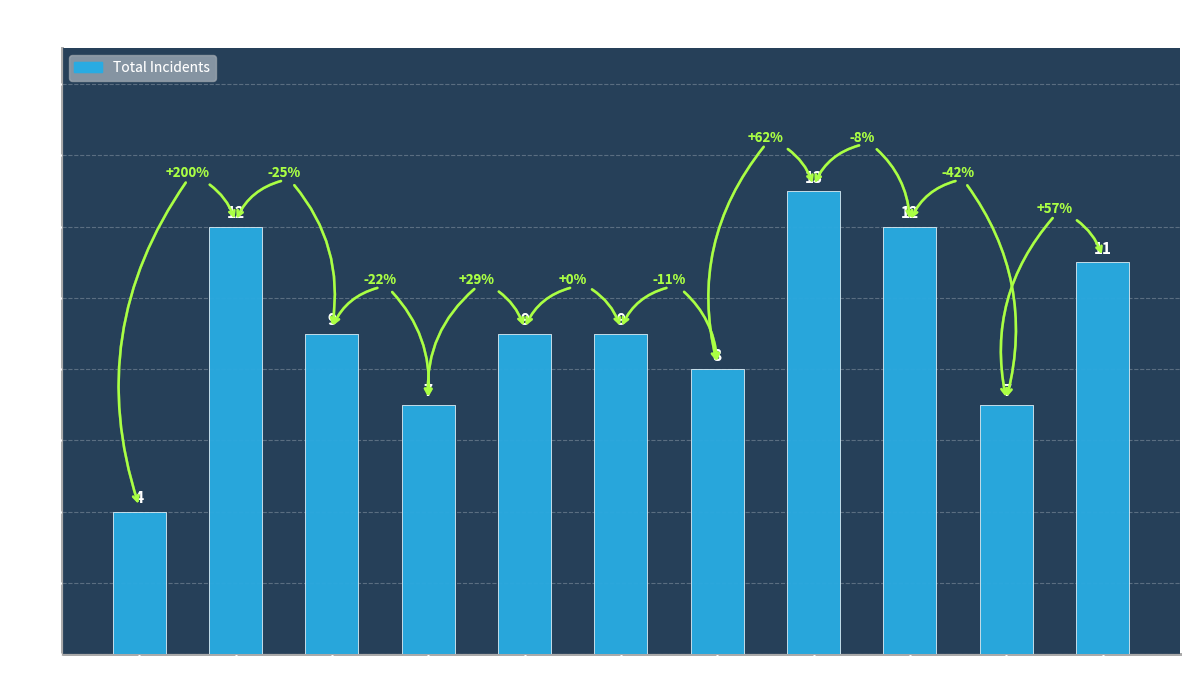

Does the chart contain stacked bars?

No